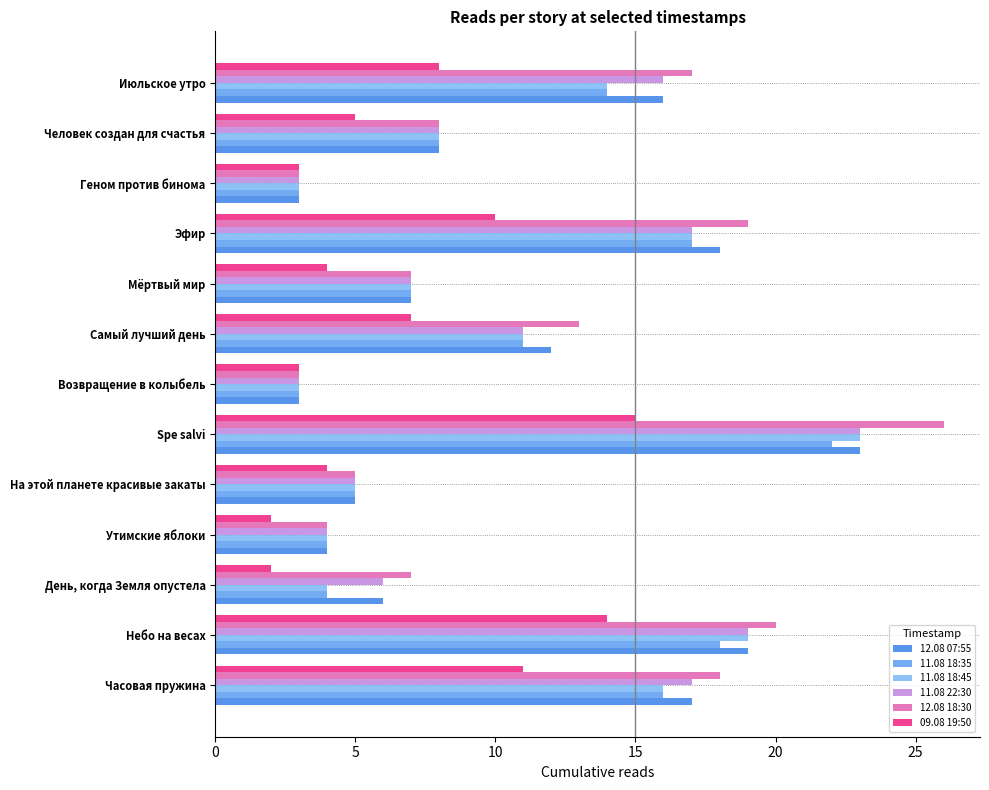

What is the difference between the second highest and second lowest values in the 11.08 18:35 series?

15